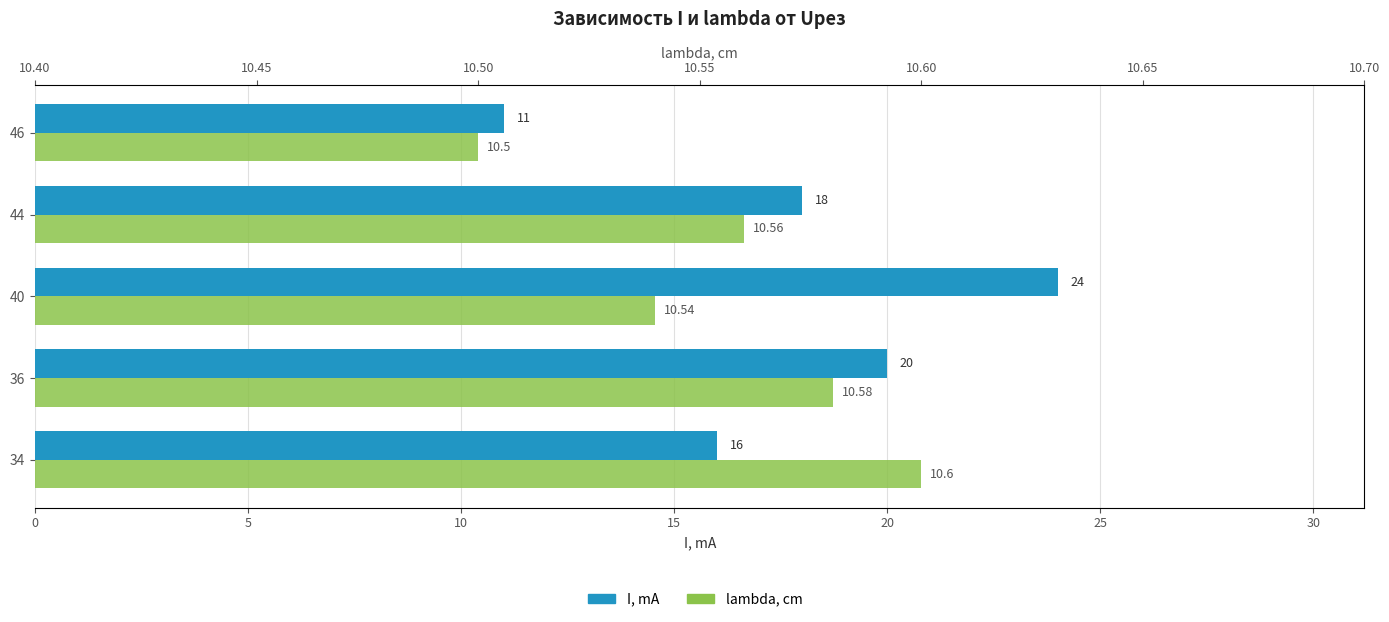

Is it true that I, mA equals 16.0 at 34?

True